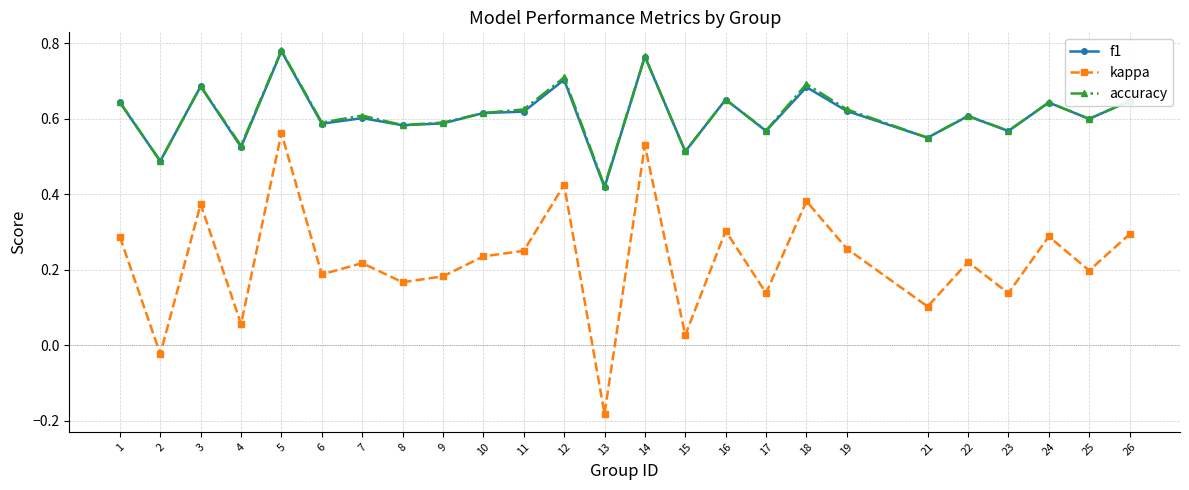

Which label corresponds to the smallest value in the chart?

13